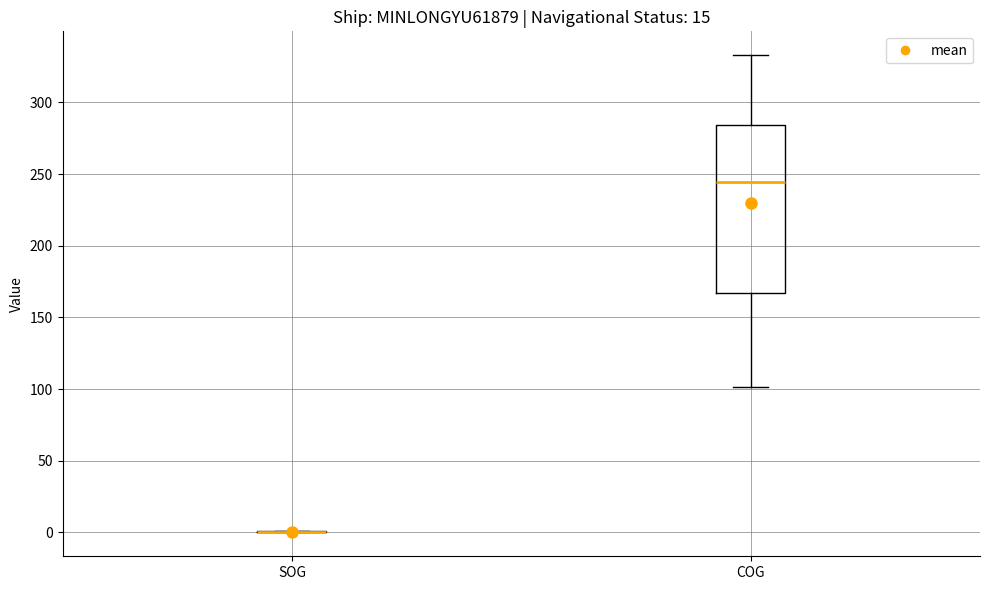

Which box is the tallest, from its lower edge to its upper edge?

COG